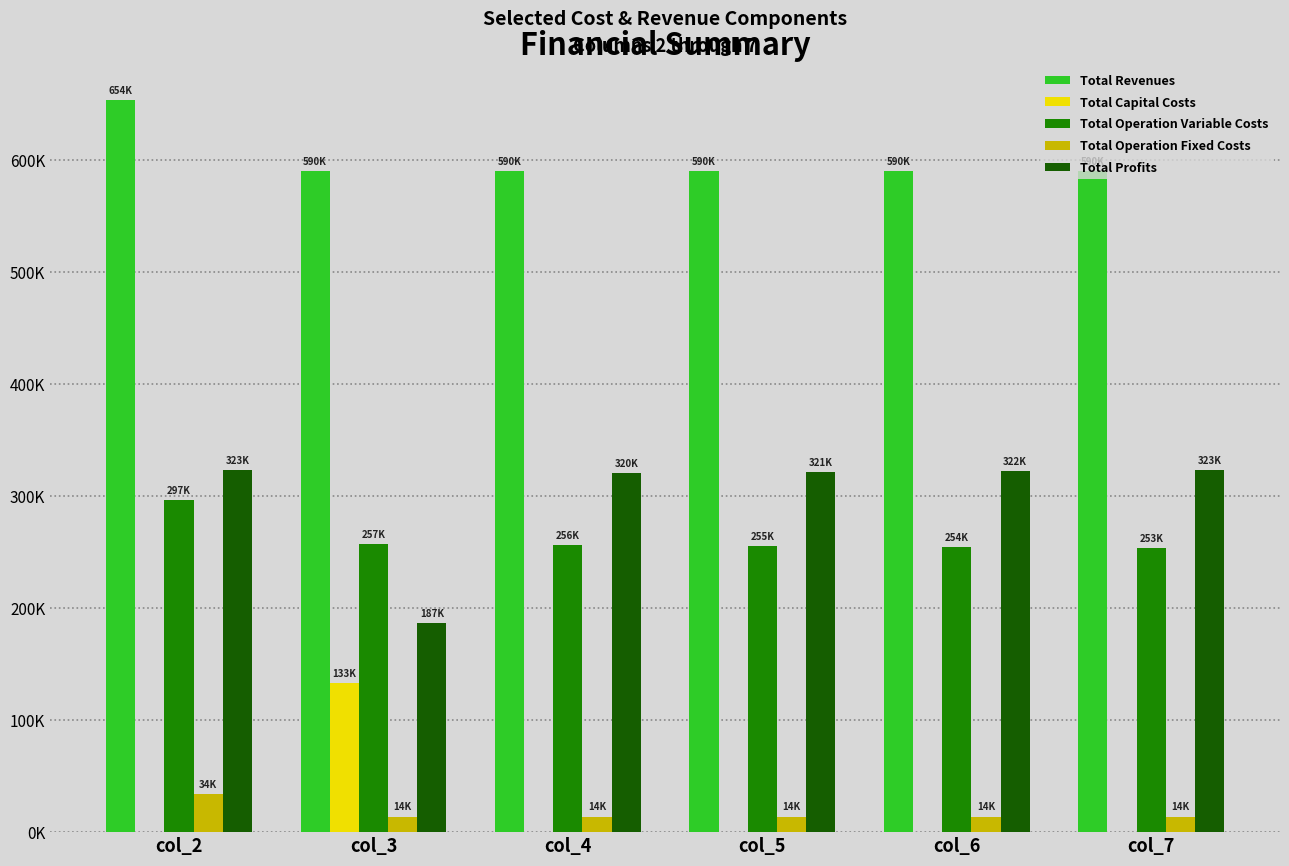

Reading left to right, transcribe all the data shown in this chart.

Total Revenues: 653632.7	590299.3	590299.3	590299.3	590299.3	590299.3
Total Capital Costs: 0.0	132800.0	0.0	0.0	0.0	0.0
Total Operation Variable Costs: 296701.3	256895.8	256001.9	255106.9	254210.5	253313.0
Total Operation Fixed Costs: 33627.6	13955.5	13955.5	13955.5	13955.5	13955.5
Total Profits: 323303.8	186648.1	320342.0	321237.0	322133.4	323030.9